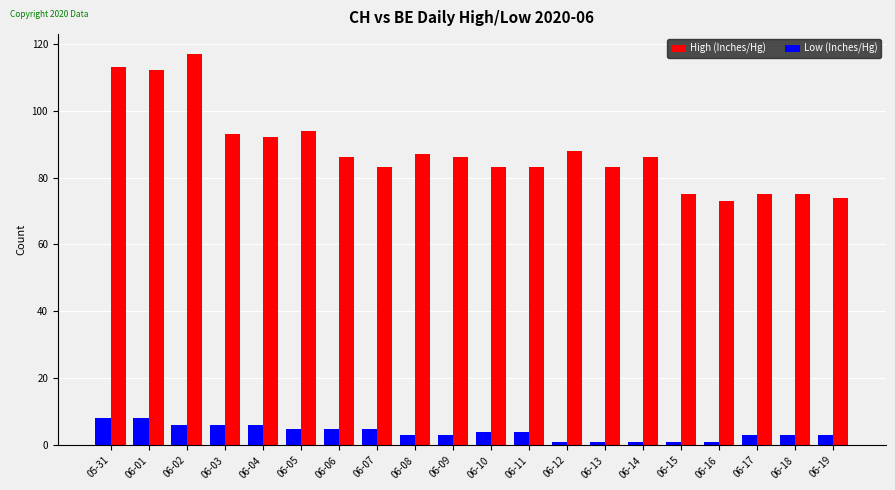

Which series has the largest total across all categories?

High (Inches/Hg)